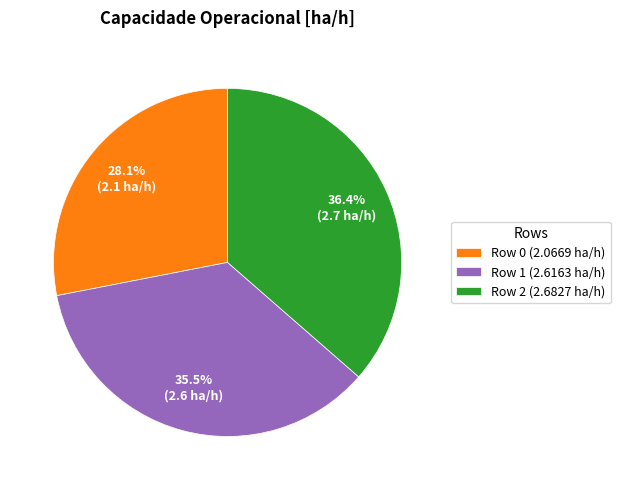

Rank the categories by value from highest to lowest.

Row 2, Row 1, Row 0